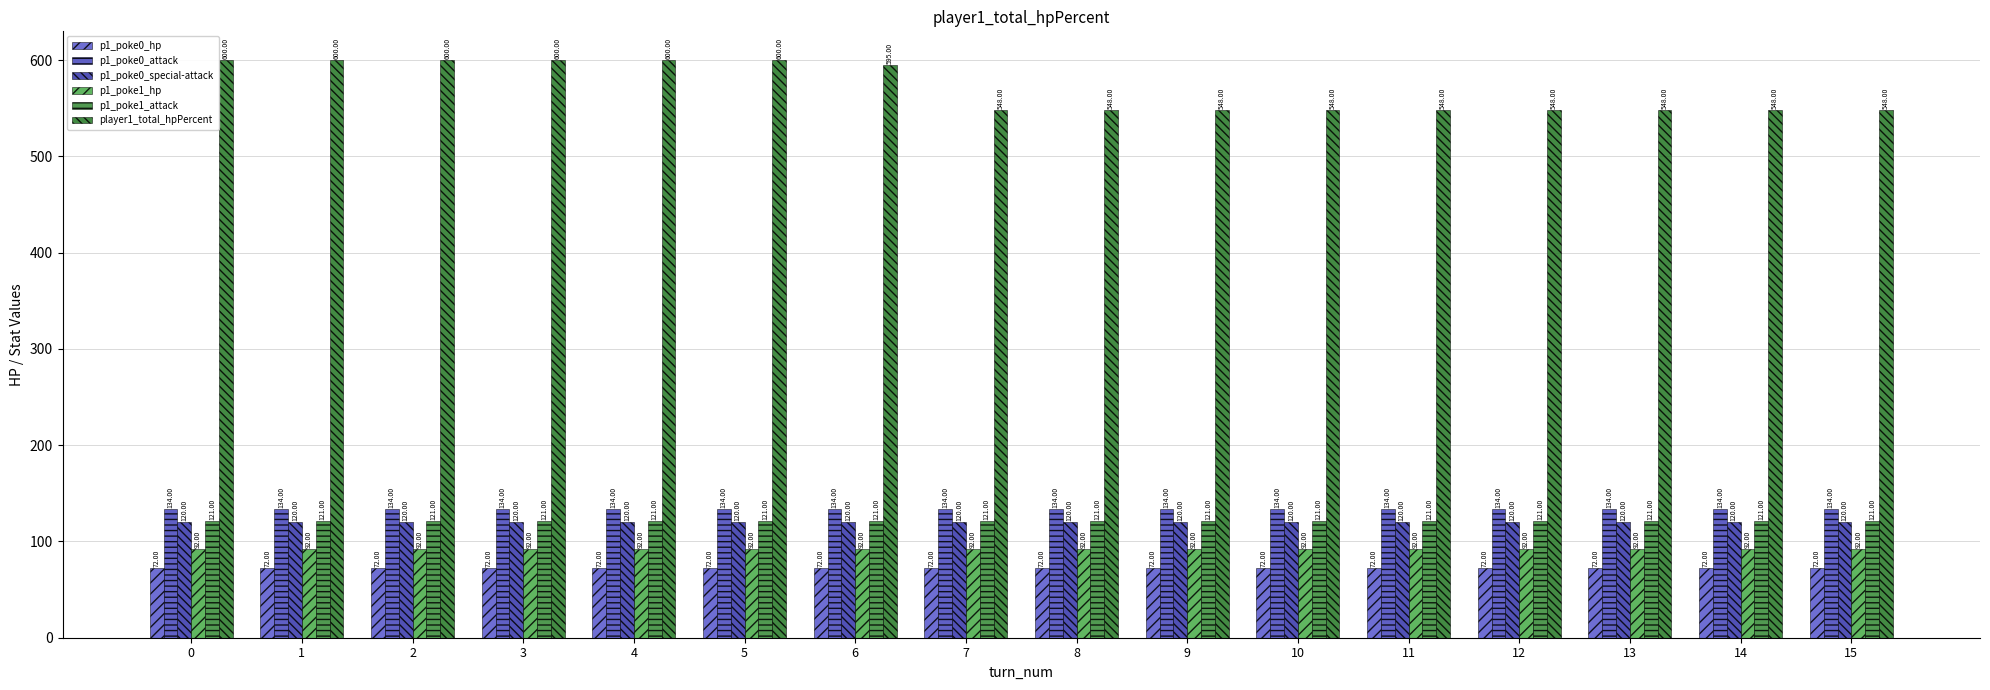

True or false: player1_total_hpPercent has a value of 548 at 15.

True